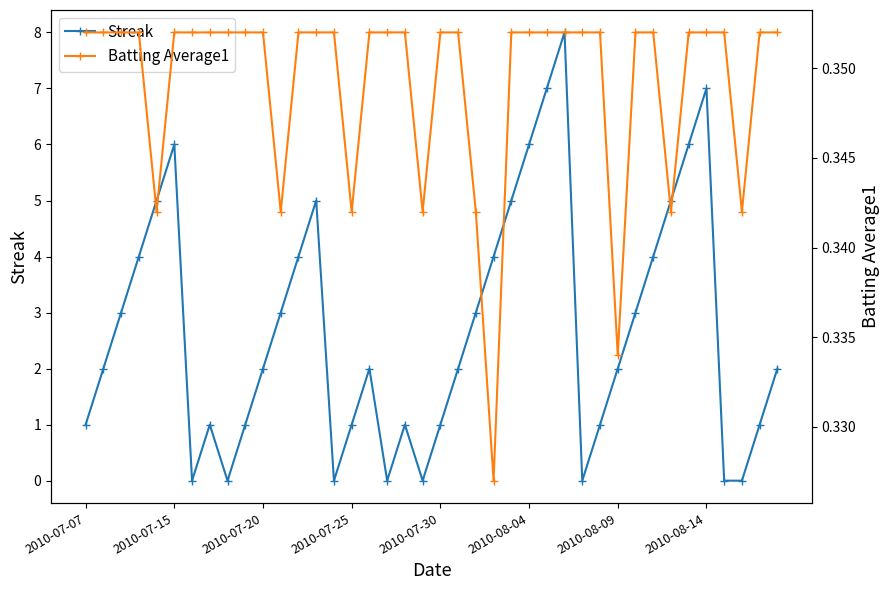

True or false: Streak has more than 1 interior local peaks.

True